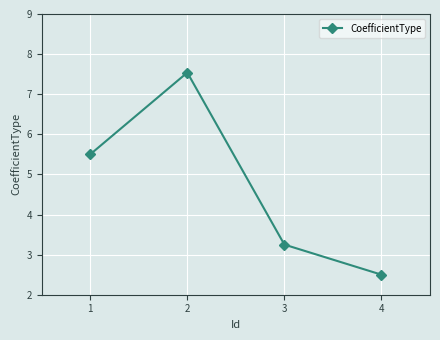

Is this an area chart (filled region under the line)?

No